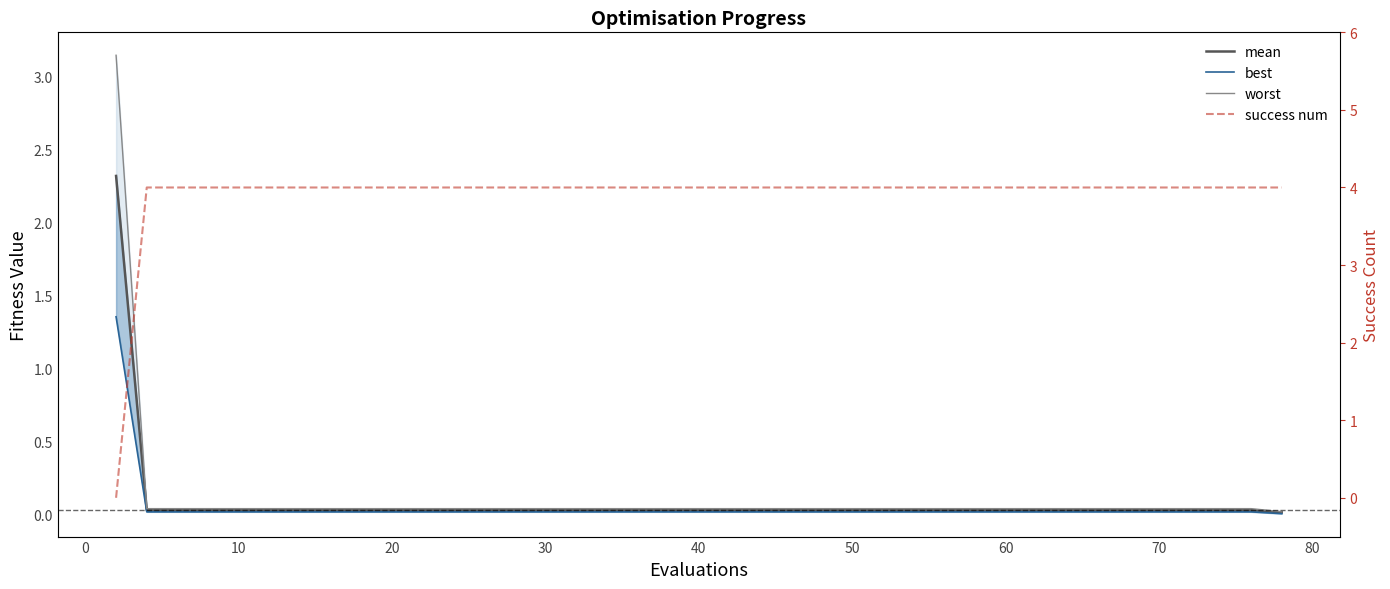

Rank the series by their maximum value, from lowest to highest.

best, mean, worst, success num